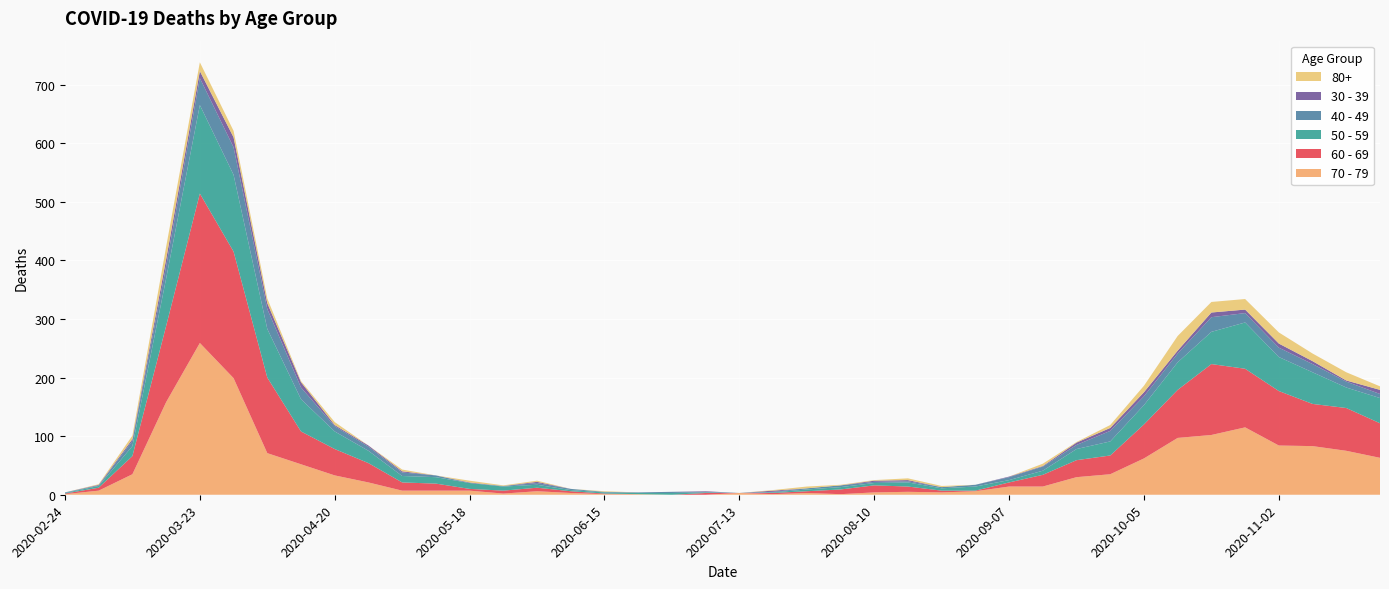

Reading right to left, transcribe all the data shown in this chart.

60 - 69: 2020-11-23=59	2020-11-16=73	2020-11-09=72	2020-11-02=93	2020-10-26=100	2020-10-19=121	2020-10-12=82	2020-10-05=58	2020-09-28=32	2020-09-21=29	2020-09-14=20	2020-09-07=7	2020-08-31=1	2020-08-24=3	2020-08-17=9	2020-08-10=12	2020-08-03=8	2020-07-27=3	2020-07-20=2	2020-07-13=0	2020-07-06=3	2020-06-29=0	2020-06-22=0	2020-06-15=1	2020-06-08=3	2020-06-01=6	2020-05-25=5	2020-05-18=3	2020-05-11=12	2020-05-04=14	2020-04-27=33	2020-04-20=45	2020-04-13=56	2020-04-06=129	2020-03-30=216	2020-03-23=255	2020-03-16=130	2020-03-09=31	2020-03-02=5	2020-02-24=1
70 - 79: 2020-11-23=63	2020-11-16=75	2020-11-09=83	2020-11-02=84	2020-10-26=115	2020-10-19=102	2020-10-12=97	2020-10-05=62	2020-09-28=35	2020-09-21=30	2020-09-14=14	2020-09-07=14	2020-08-31=6	2020-08-24=4	2020-08-17=5	2020-08-10=4	2020-08-03=1	2020-07-27=3	2020-07-20=1	2020-07-13=3	2020-07-06=0	2020-06-29=0	2020-06-22=1	2020-06-15=1	2020-06-08=3	2020-06-01=6	2020-05-25=2	2020-05-18=7	2020-05-11=7	2020-05-04=7	2020-04-27=21	2020-04-20=33	2020-04-13=52	2020-04-06=71	2020-03-30=199	2020-03-23=259	2020-03-16=158	2020-03-09=35	2020-03-02=7	2020-02-24=1
50 - 59: 2020-11-23=43	2020-11-16=35	2020-11-09=54	2020-11-02=58	2020-10-26=79	2020-10-19=55	2020-10-12=47	2020-10-05=33	2020-09-28=24	2020-09-21=19	2020-09-14=7	2020-09-07=4	2020-08-31=7	2020-08-24=4	2020-08-17=7	2020-08-10=4	2020-08-03=4	2020-07-27=3	2020-07-20=1	2020-07-13=0	2020-07-06=1	2020-06-29=3	2020-06-22=2	2020-06-15=2	2020-06-08=2	2020-06-01=5	2020-05-25=7	2020-05-18=10	2020-05-11=11	2020-05-04=11	2020-04-27=21	2020-04-20=30	2020-04-13=55	2020-04-06=83	2020-03-30=131	2020-03-23=151	2020-03-16=81	2020-03-09=17	2020-03-02=3	2020-02-24=1
40 - 49: 2020-11-23=7	2020-11-16=10	2020-11-09=14	2020-11-02=16	2020-10-26=16	2020-10-19=25	2020-10-12=15	2020-10-05=15	2020-09-28=18	2020-09-21=7	2020-09-14=7	2020-09-07=5	2020-08-31=3	2020-08-24=2	2020-08-17=2	2020-08-10=2	2020-08-03=3	2020-07-27=2	2020-07-20=1	2020-07-13=0	2020-07-06=1	2020-06-29=2	2020-06-22=1	2020-06-15=1	2020-06-08=2	2020-06-01=3	2020-05-25=1	2020-05-18=0	2020-05-11=3	2020-05-04=6	2020-04-27=7	2020-04-20=9	2020-04-13=20	2020-04-06=34	2020-03-30=47	2020-03-23=46	2020-03-16=21	2020-03-09=9	2020-03-02=1	2020-02-24=1
30 - 39: 2020-11-23=7	2020-11-16=2	2020-11-09=5	2020-11-02=7	2020-10-26=6	2020-10-19=8	2020-10-12=5	2020-10-05=7	2020-09-28=5	2020-09-21=4	2020-09-14=1	2020-09-07=1	2020-08-31=0	2020-08-24=0	2020-08-17=2	2020-08-10=2	2020-08-03=0	2020-07-27=0	2020-07-20=2	2020-07-13=0	2020-07-06=1	2020-06-29=0	2020-06-22=0	2020-06-15=0	2020-06-08=0	2020-06-01=2	2020-05-25=0	2020-05-18=1	2020-05-11=0	2020-05-04=2	2020-04-27=2	2020-04-20=2	2020-04-13=9	2020-04-06=10	2020-03-30=17	2020-03-23=12	2020-03-16=12	2020-03-09=3	2020-03-02=1	2020-02-24=0
80+: 2020-11-23=6	2020-11-16=14	2020-11-09=13	2020-11-02=19	2020-10-26=18	2020-10-19=18	2020-10-12=25	2020-10-05=11	2020-09-28=5	2020-09-21=1	2020-09-14=4	2020-09-07=0	2020-08-31=0	2020-08-24=2	2020-08-17=3	2020-08-10=1	2020-08-03=1	2020-07-27=3	2020-07-20=1	2020-07-13=0	2020-07-06=0	2020-06-29=0	2020-06-22=0	2020-06-15=1	2020-06-08=0	2020-06-01=2	2020-05-25=1	2020-05-18=3	2020-05-11=0	2020-05-04=3	2020-04-27=0	2020-04-20=5	2020-04-13=2	2020-04-06=8	2020-03-30=11	2020-03-23=15	2020-03-16=21	2020-03-09=6	2020-03-02=1	2020-02-24=0